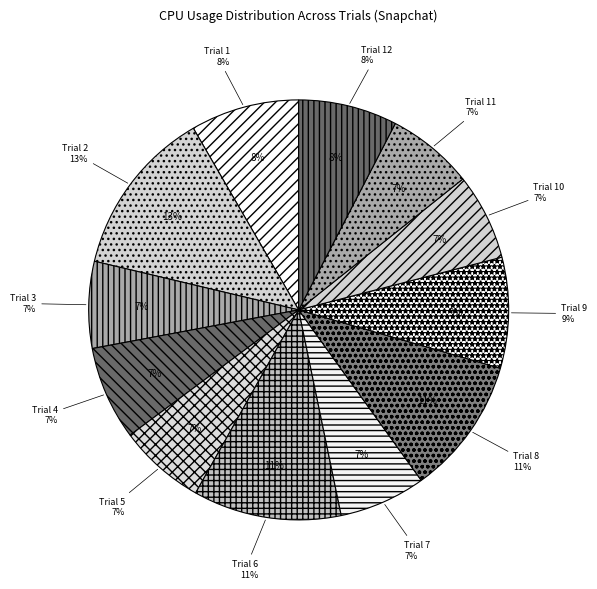

To the nearest percent, what is the difference between the largest and smallest slice percentages?

6%